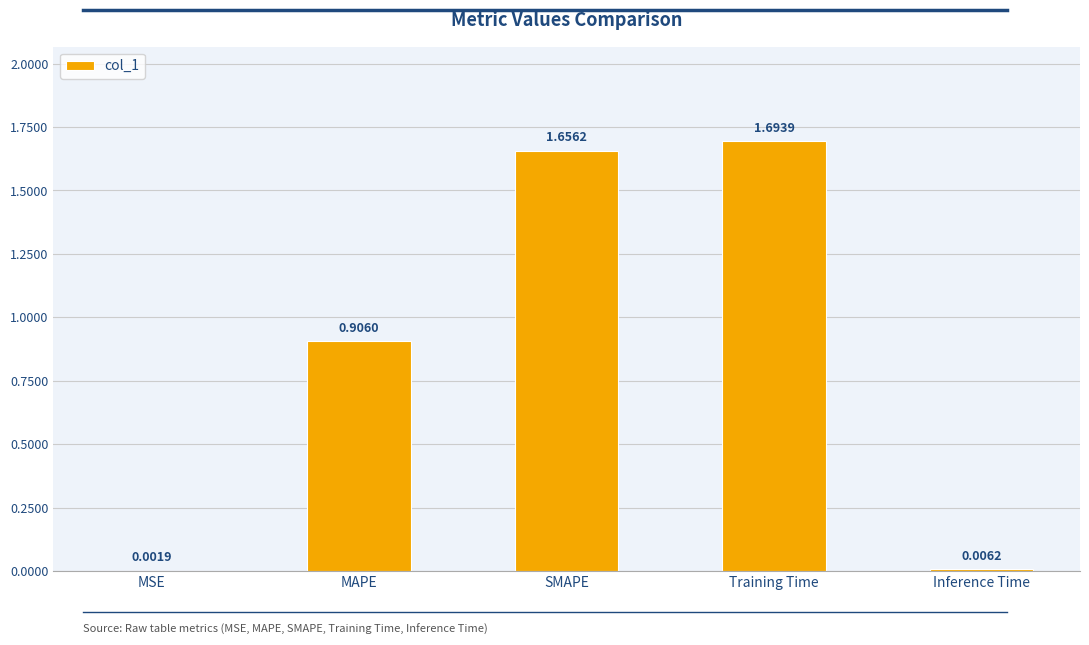

At which label is the value closest to 0?

MSE